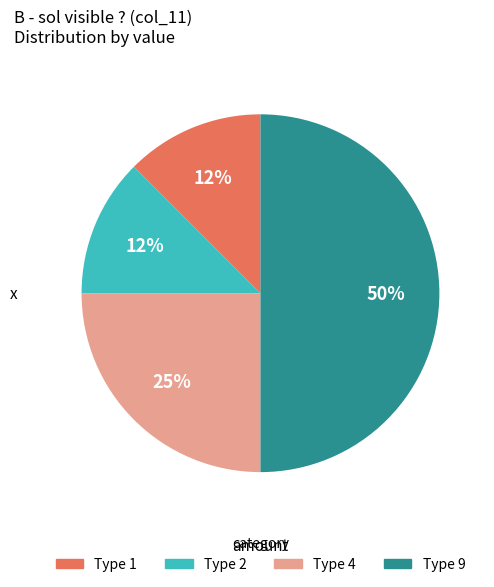

To the nearest percent, what is the average slice percentage?

25%